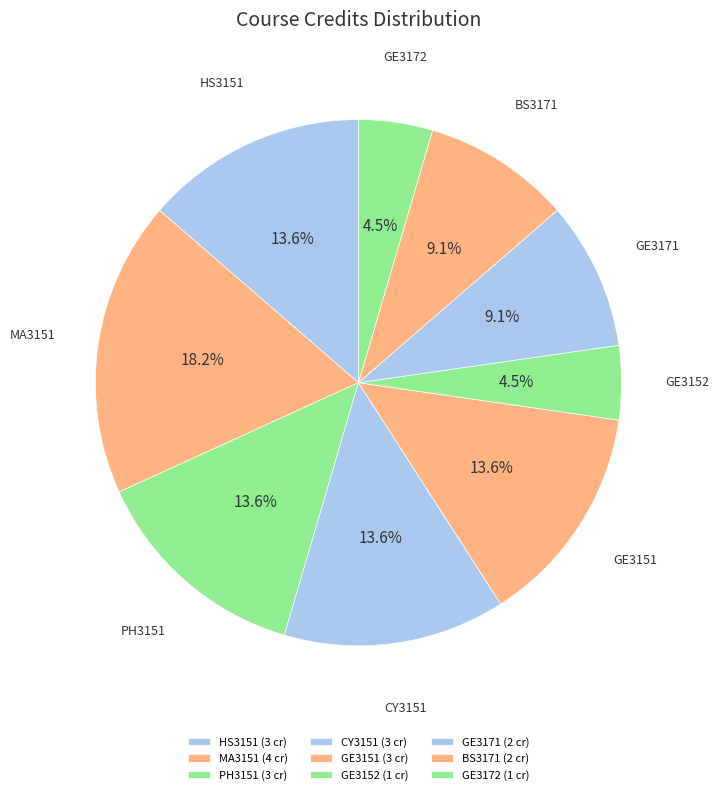

Is there any slice that represents more than half of the pie?

No